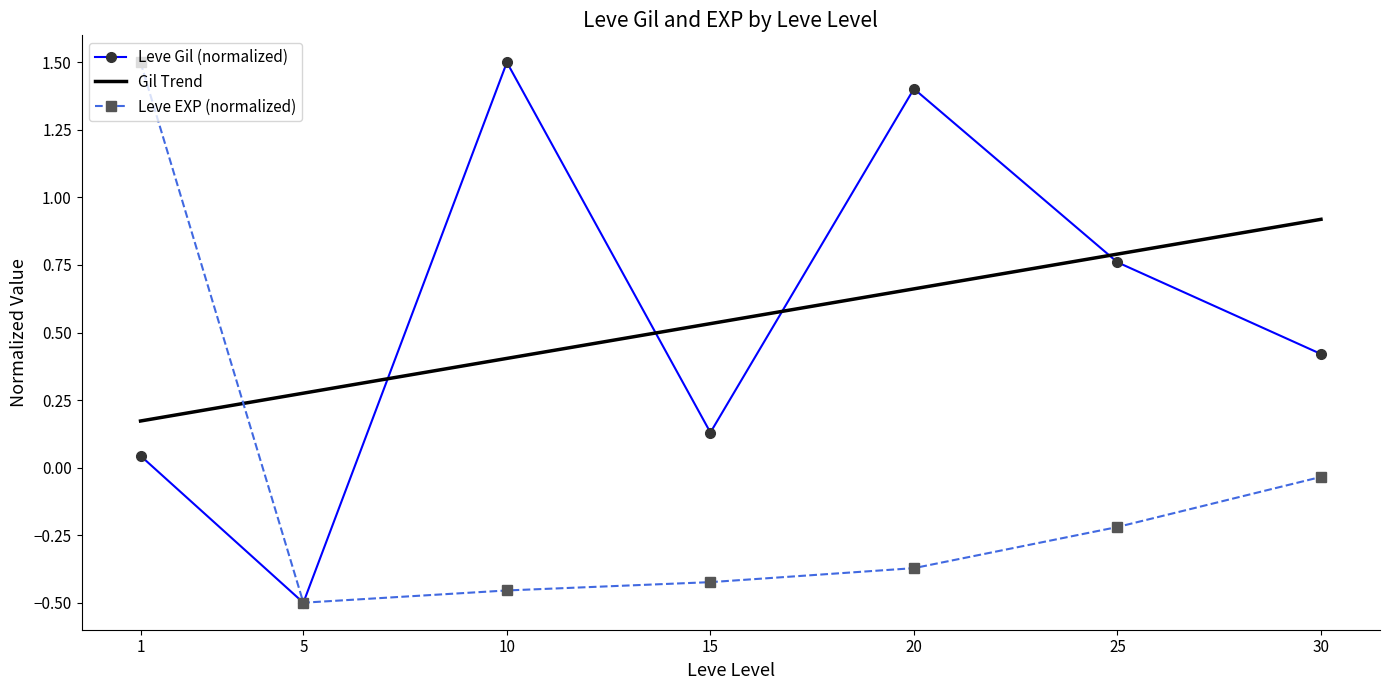

At 10, list the series in order from largest to smallest.

Leve Gil (normalized), Gil Trend, Leve EXP (normalized)